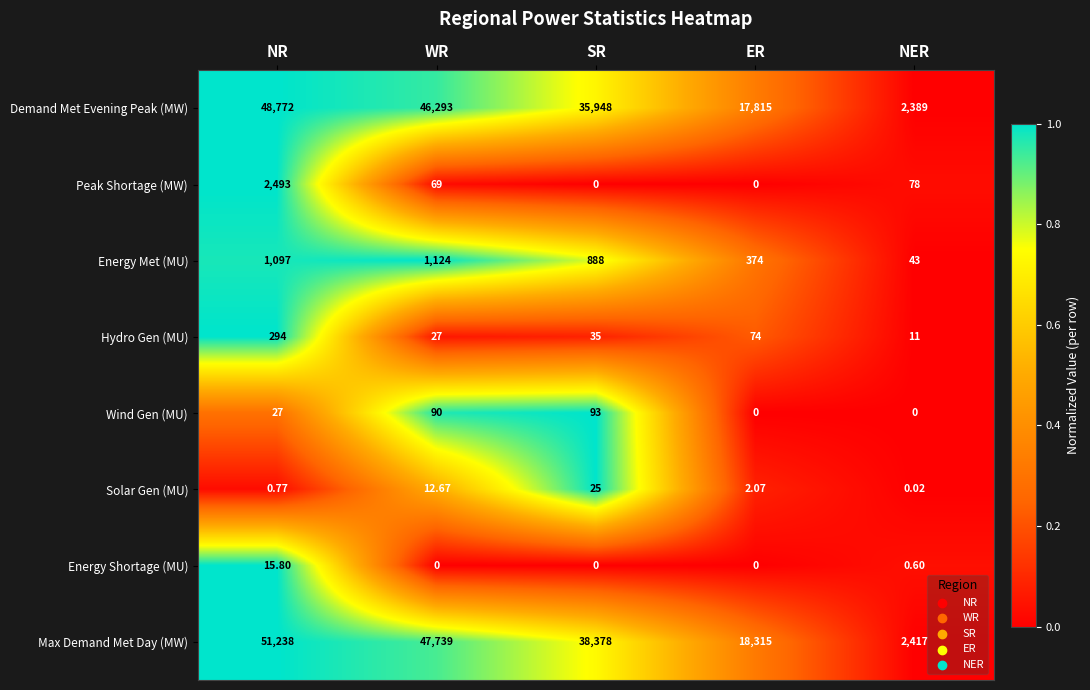

What is the maximum value shown in the chart?

51238.0